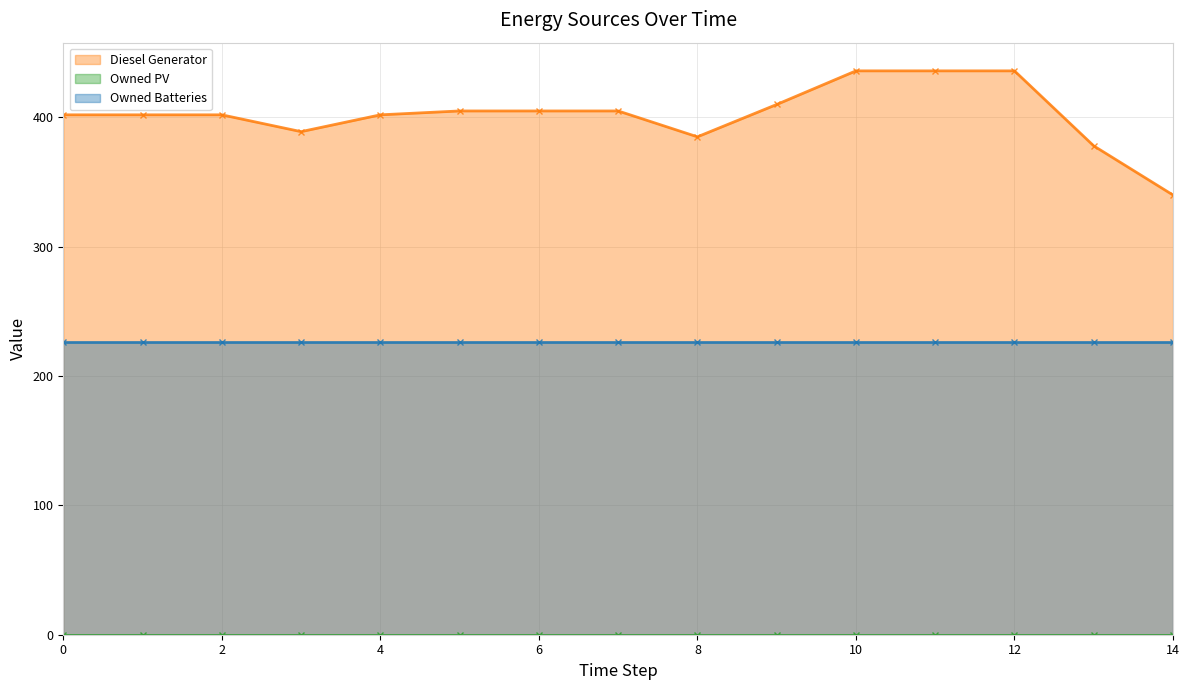

Reading left to right, list all the values displayed in this chart.

Diesel Generator: 0=402	1=402	2=402	3=389	4=402	5=405	6=405	7=405	8=385	9=410	10=436	11=436	12=436	13=378	14=340
Owned PV: 0=0	1=0	2=0	3=0	4=0	5=0	6=0	7=0	8=0	9=0	10=0	11=0	12=0	13=0	14=0
Owned Batteries: 0=226	1=226	2=226	3=226	4=226	5=226	6=226	7=226	8=226	9=226	10=226	11=226	12=226	13=226	14=226